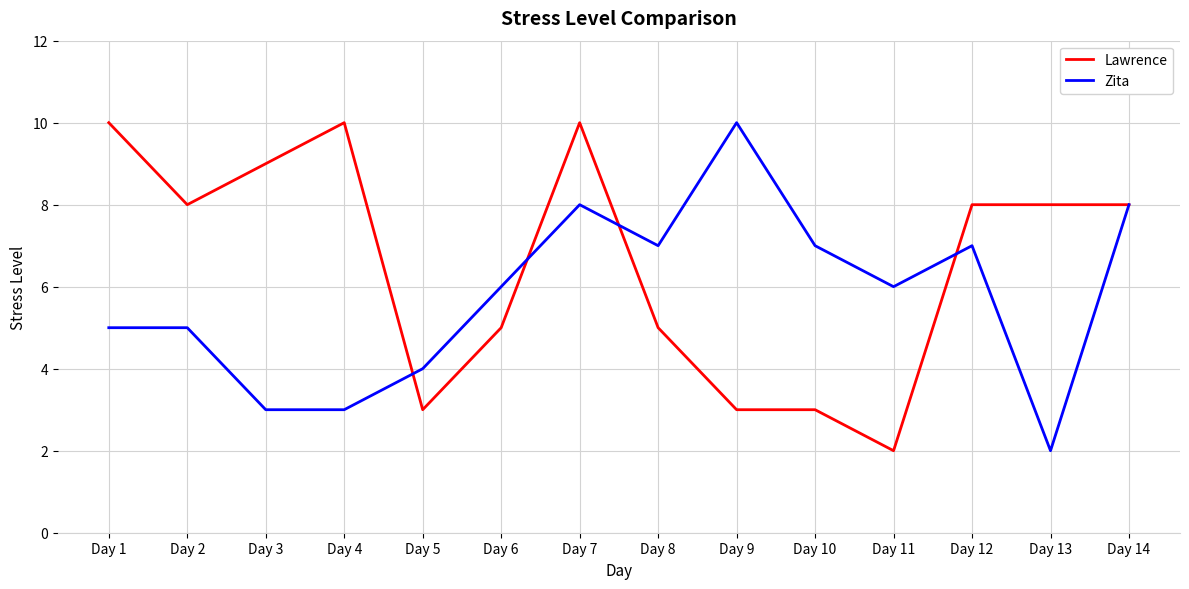

Does the chart display data point markers on the line(s)?

No